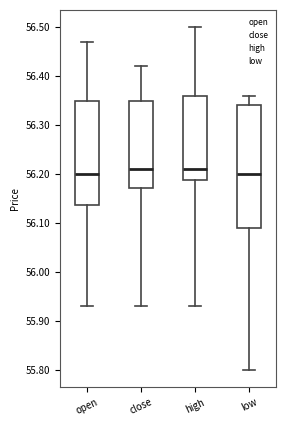

Where does the median line of the box for open sit on the y-axis? The values are not printed on the chart, so give them approximately, as read against the axis.

56.20